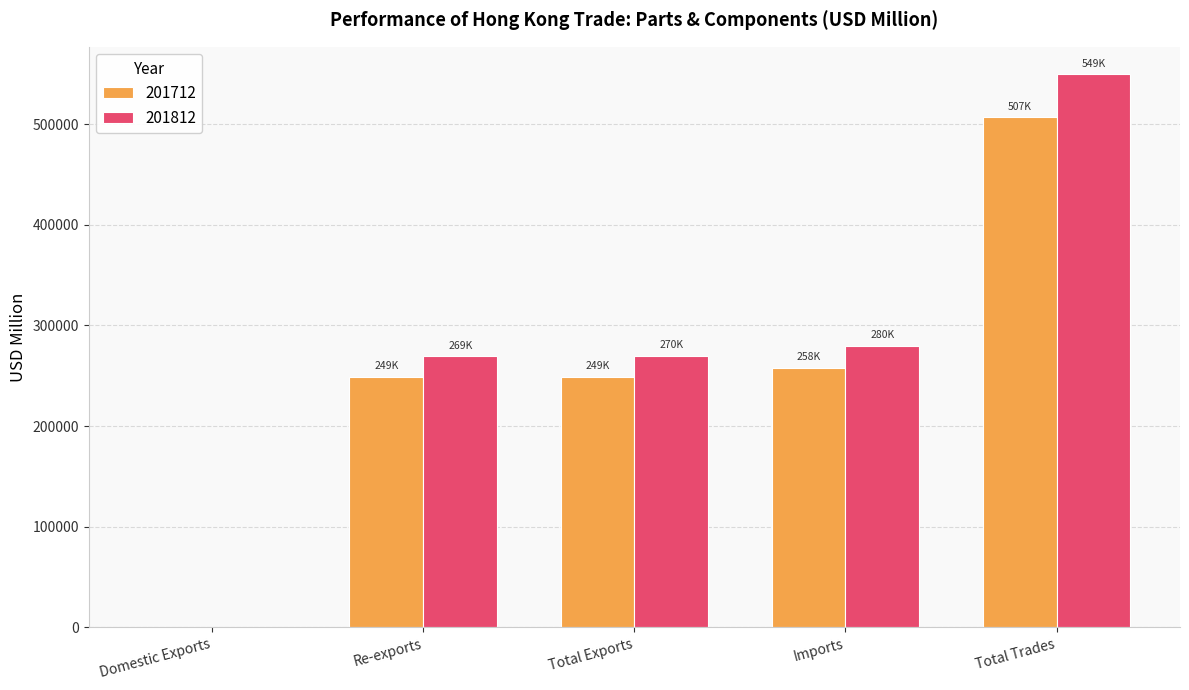

Between Total Exports and Imports, which series saw the biggest shift?

201812